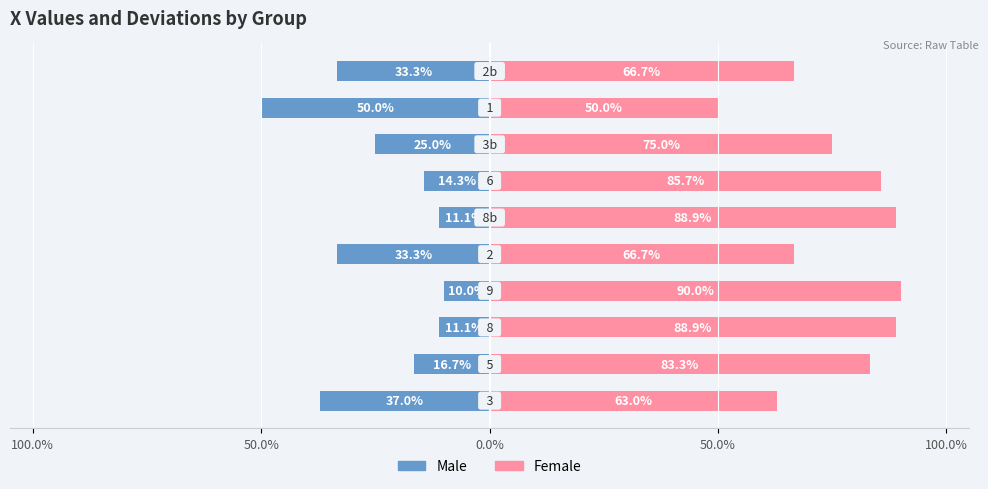

List the series in order of their overall mean, lowest first.

Male, Female